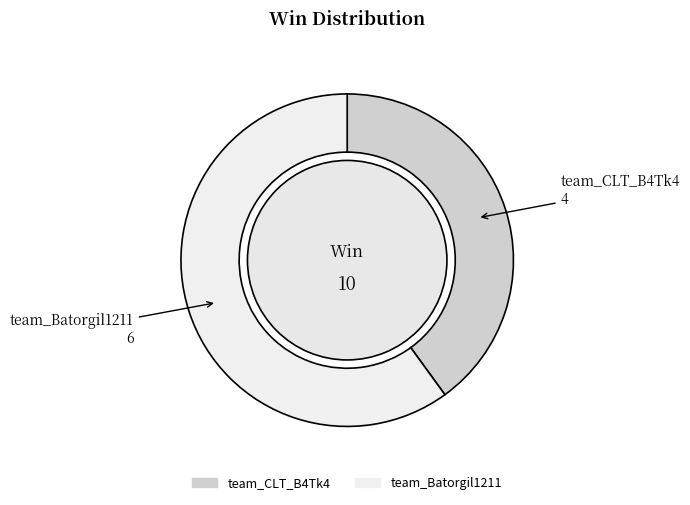

What portion of the pie excludes team_CLT_B4Tk4?

60.0%